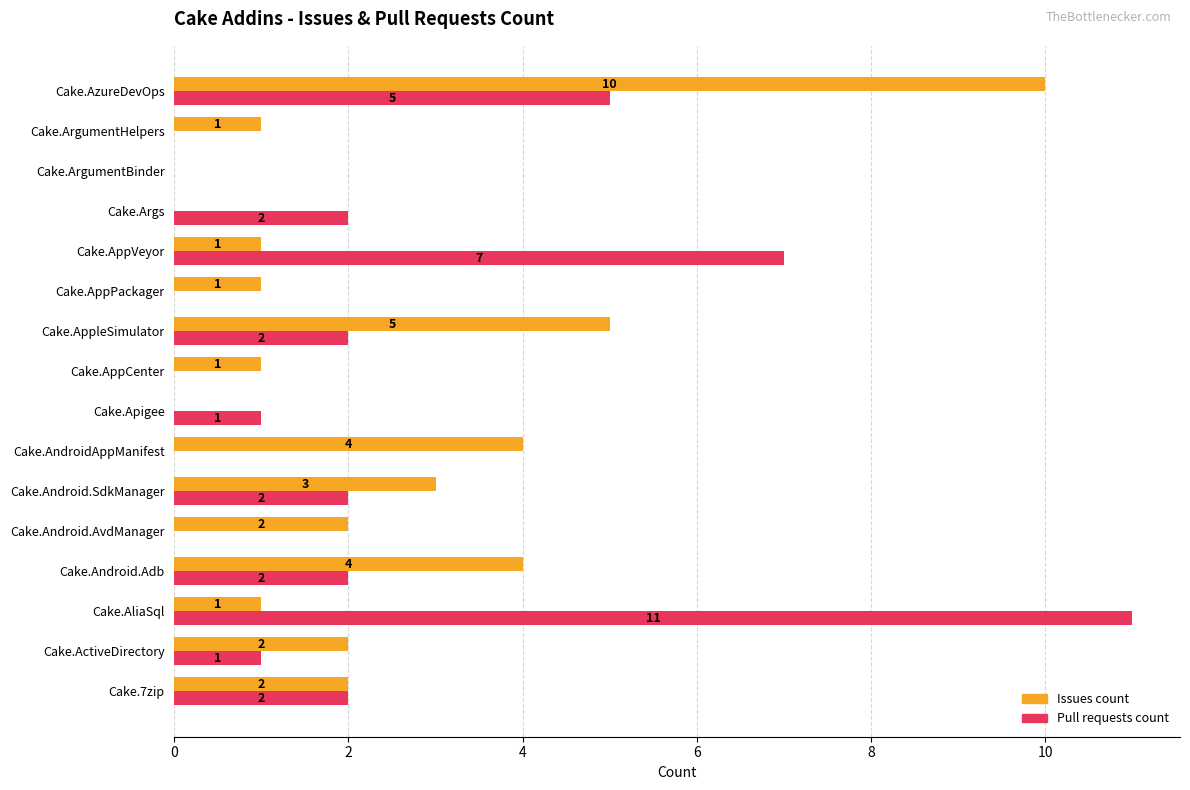

Which series has the largest total across all categories?

Issues count